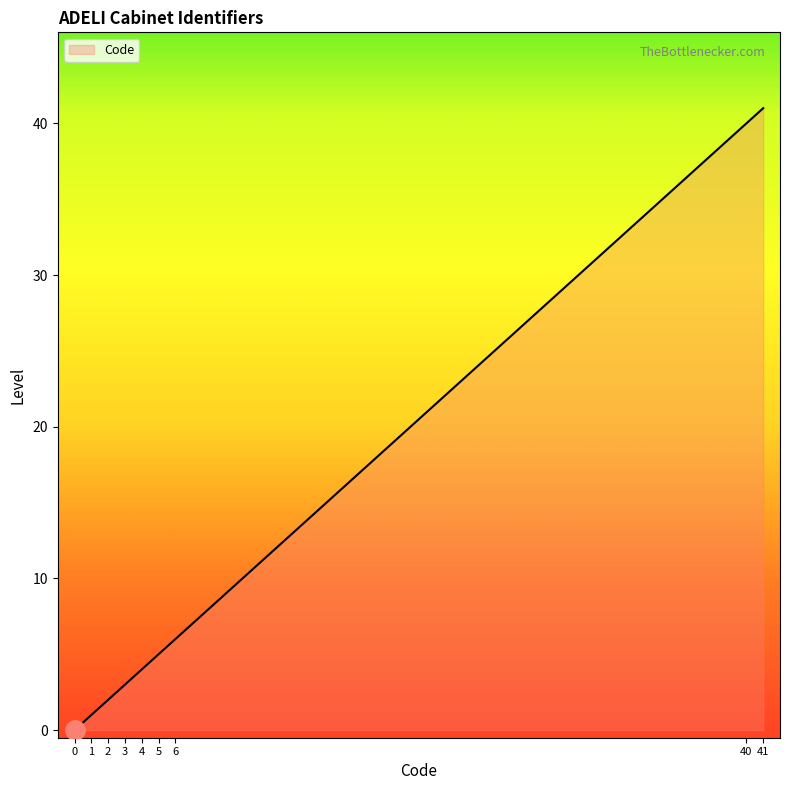

Which has a higher value, 6 or 41?

41